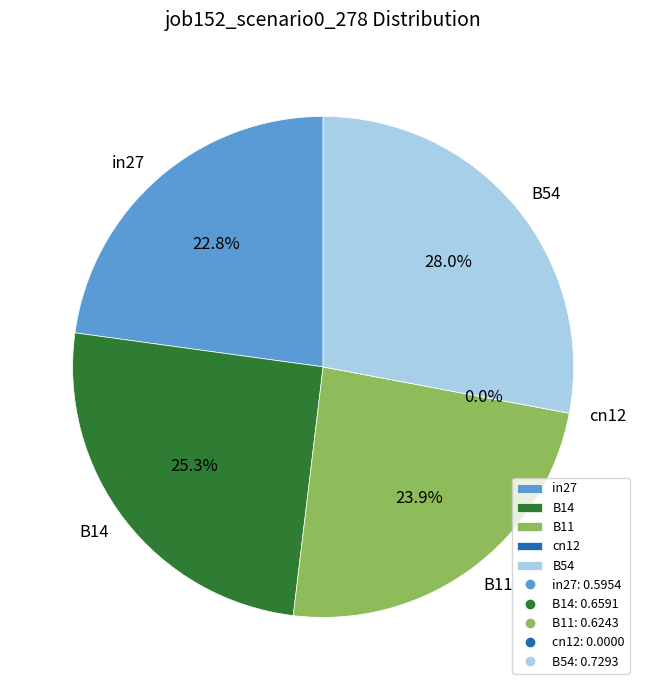

Is there a majority slice in this chart?

No